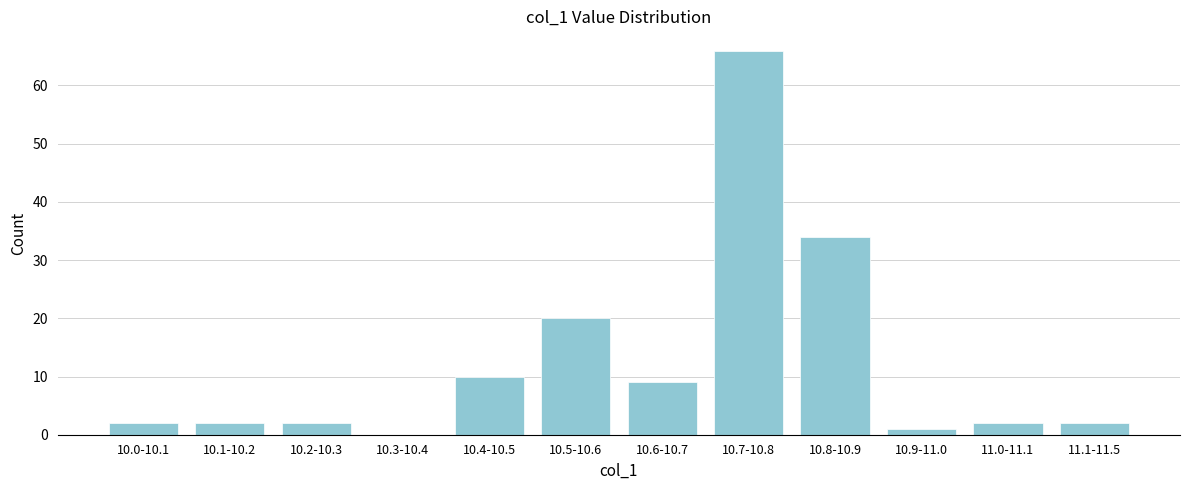

Reading right to left, transcribe all the data shown in this chart.

11.1-11.5=2	11.0-11.1=2	10.9-11.0=1	10.8-10.9=34	10.7-10.8=66	10.6-10.7=9	10.5-10.6=20	10.4-10.5=10	10.3-10.4=0	10.2-10.3=2	10.1-10.2=2	10.0-10.1=2